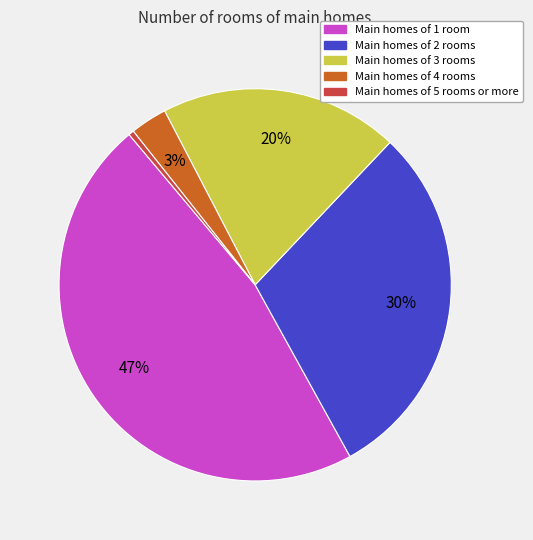

Is the sum of Main homes of 3 rooms and Main homes of 1 room greater than half?

Yes